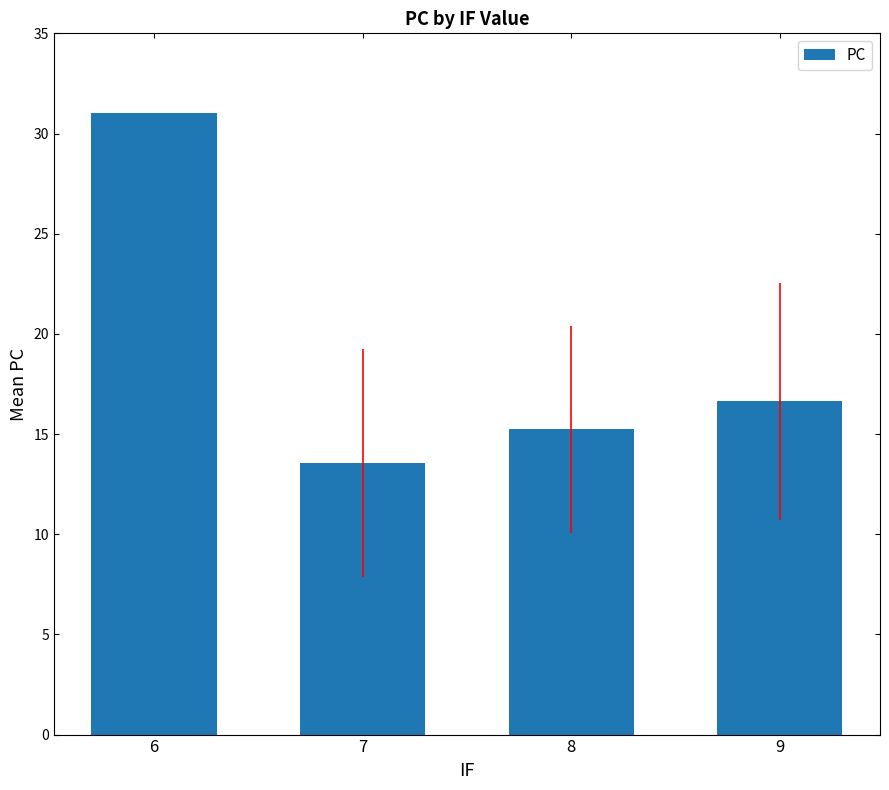

What is the value of the 3rd bar from the left?

15.2